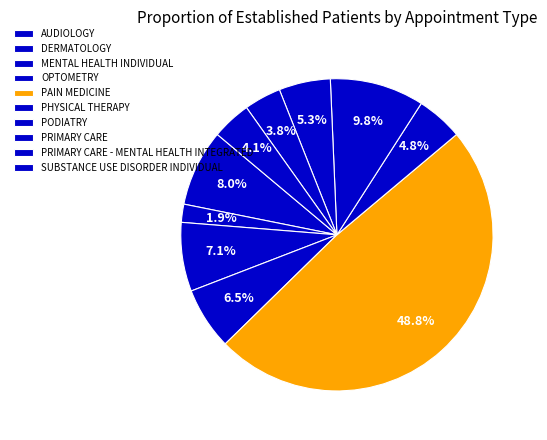

To the nearest percent, what percentage of the pie is PHYSICAL THERAPY?

5%